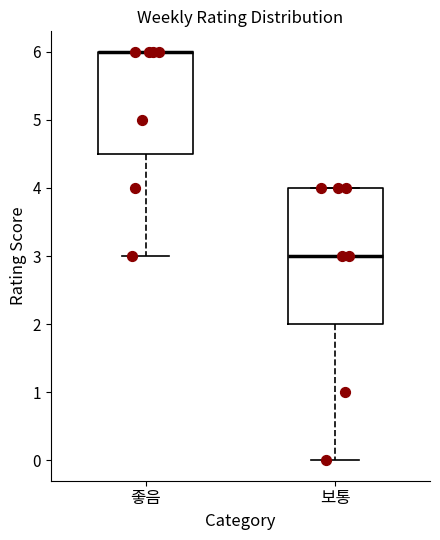

Reading left to right, transcribe this box plot: for each box, give where its median line is, the range the box spans, and where its two whiskers end, as read against the y-axis. The values are not printed on the chart, so give them approximately, as read against the axis.

좋음: median 6.0 (drawn on the box's upper edge), box 4.5 to 6.0, whiskers 3.0 to 6.0
보통: median 3.0, box 2.0 to 4.0, whiskers 0.0 to 4.0